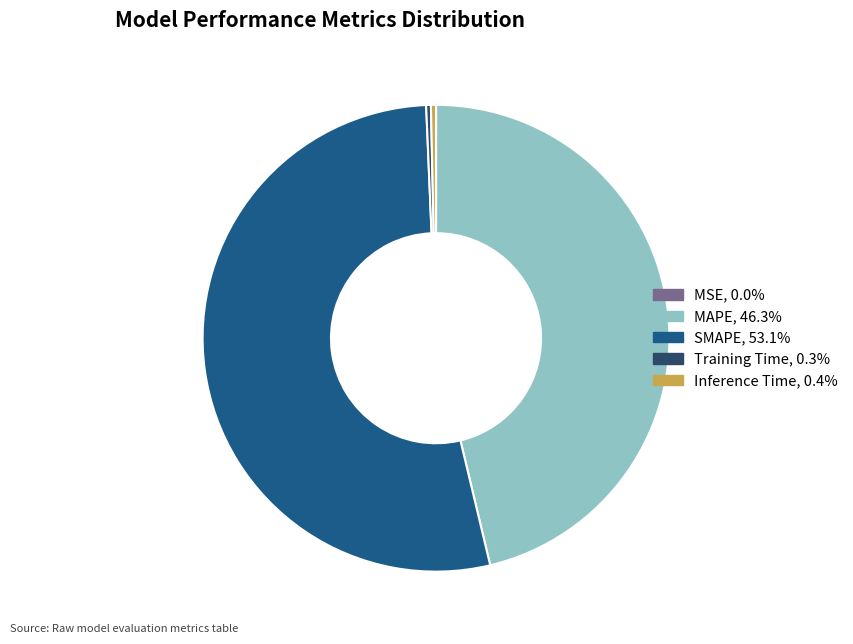

The Inference Time slice represents 0% of the pie. True or false?

True